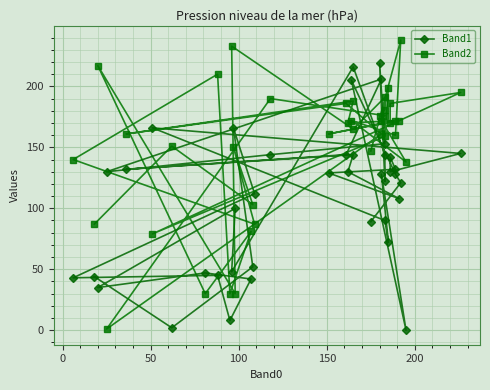

What are all the series names shown in the legend?

Band1, Band2